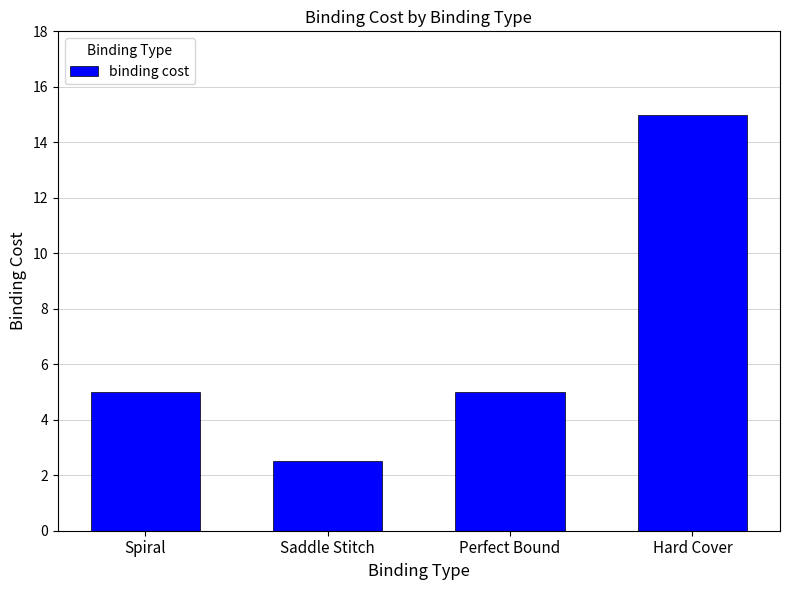

How many data points does each series have?

4